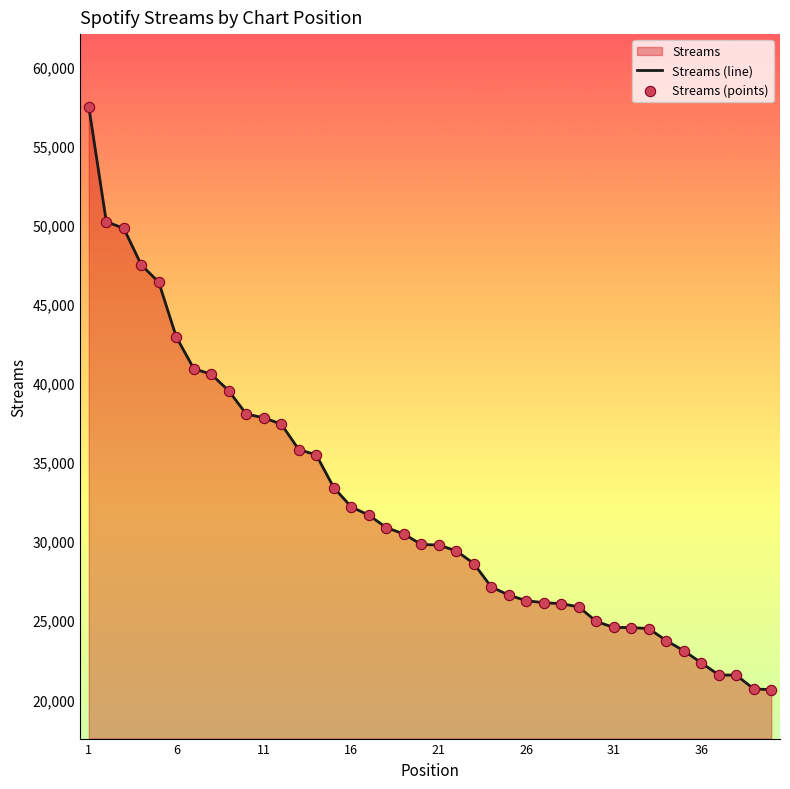

At which category is the sum across all series the highest?

1